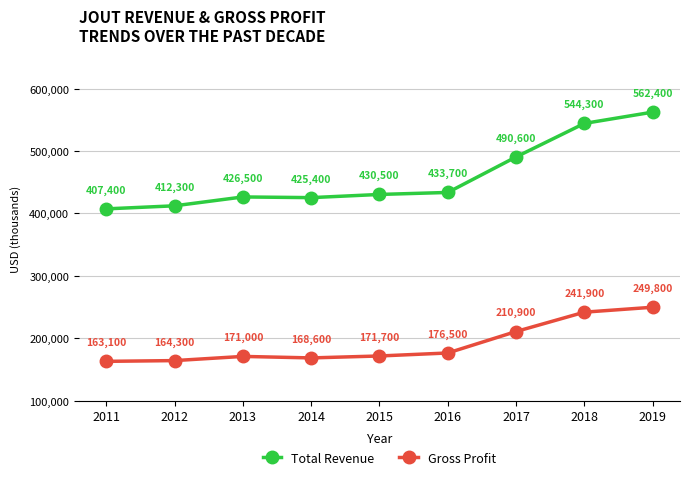

What is the spread (max minus min) of values at 2016?

257200